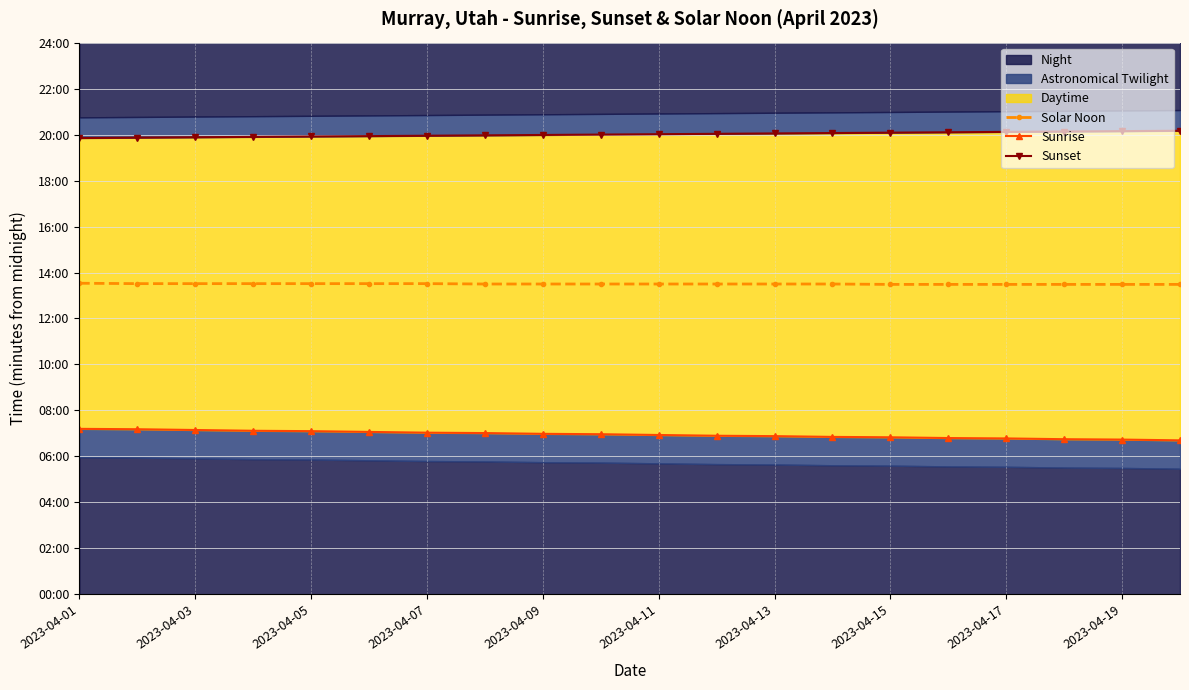

What is the difference between the maximum and minimum values in the Sunrise series?

30